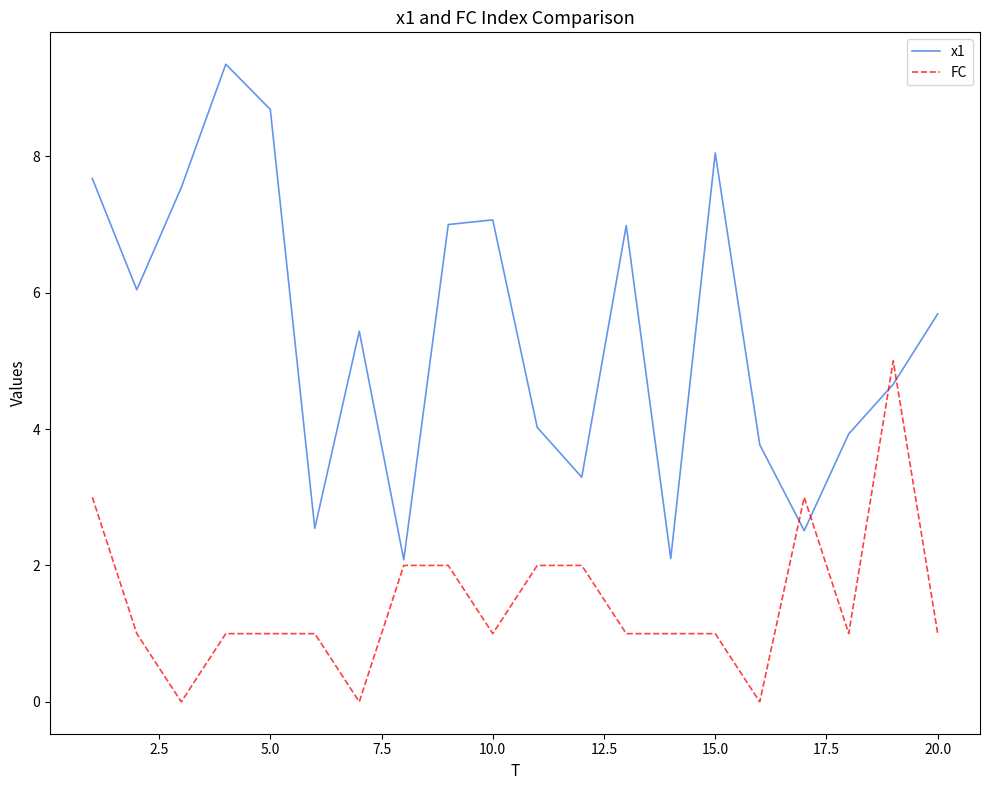

How many series are shown in this chart?

2